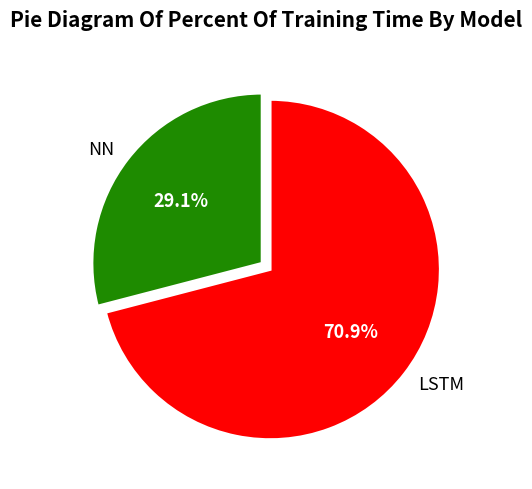

Count the number of slices in the pie.

2